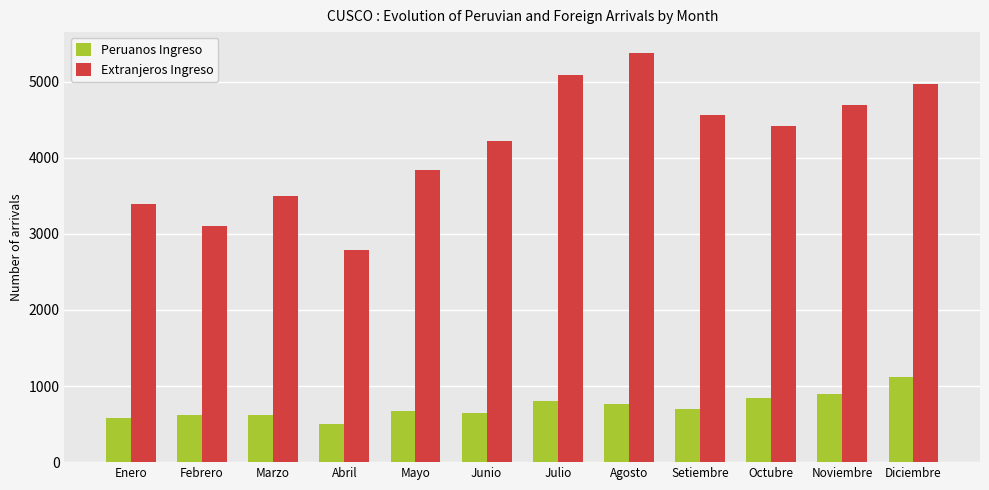

Rank the series by their average value, from lowest to highest.

Peruanos Ingreso, Extranjeros Ingreso